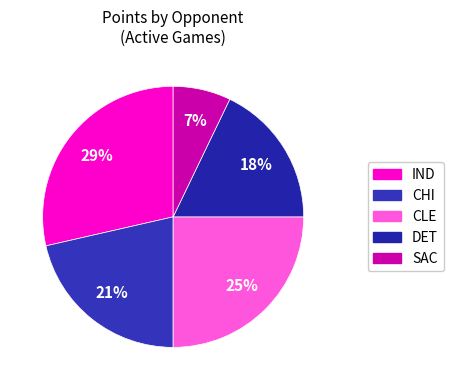

Which slice is the smallest?

SAC